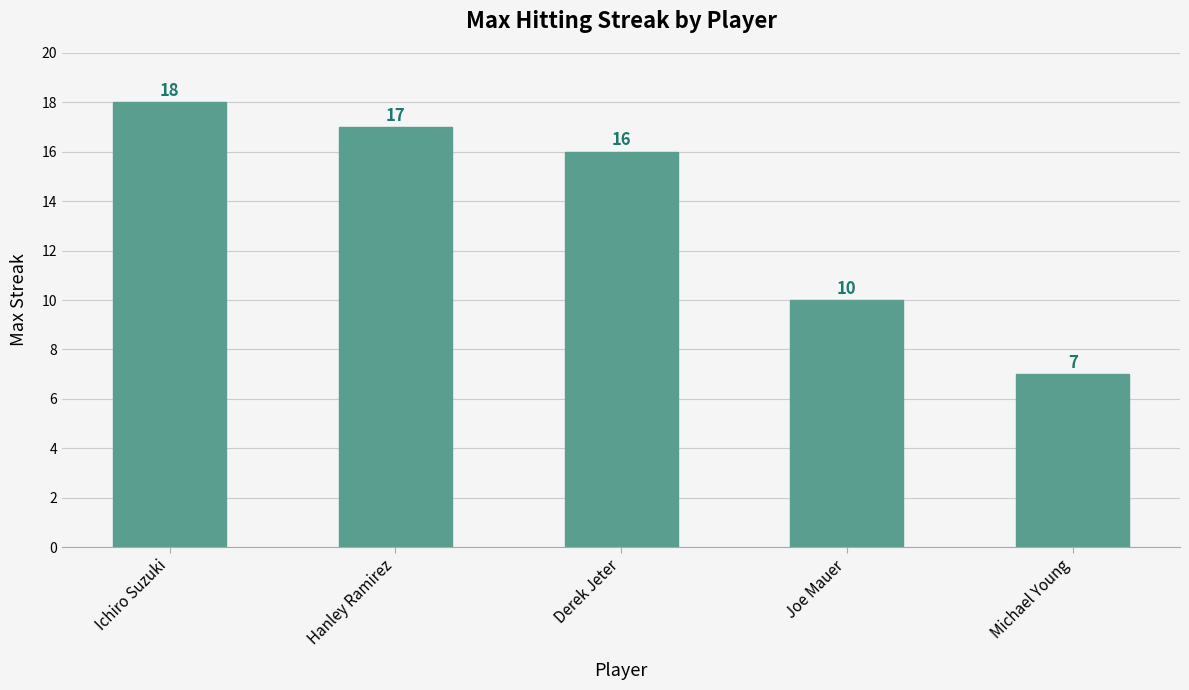

Which has a higher value, Hanley Ramirez or Derek Jeter?

Hanley Ramirez